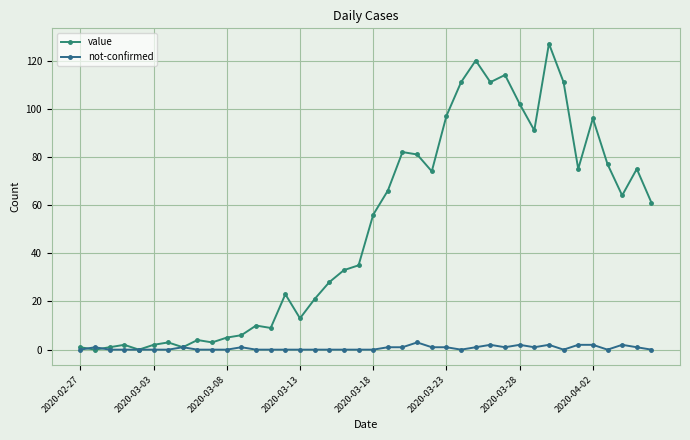

In value, how many points are lower than both neighbors (excluding endpoints)?

11